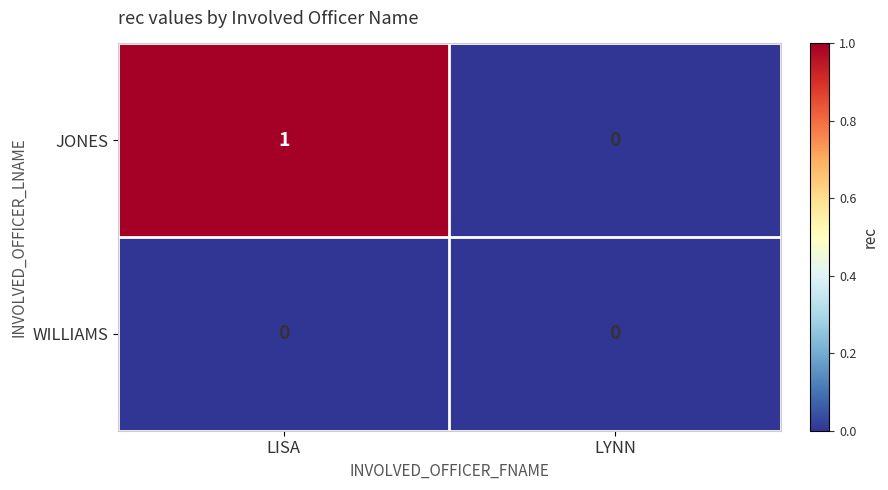

Which series has the widest spread of values?

JONES